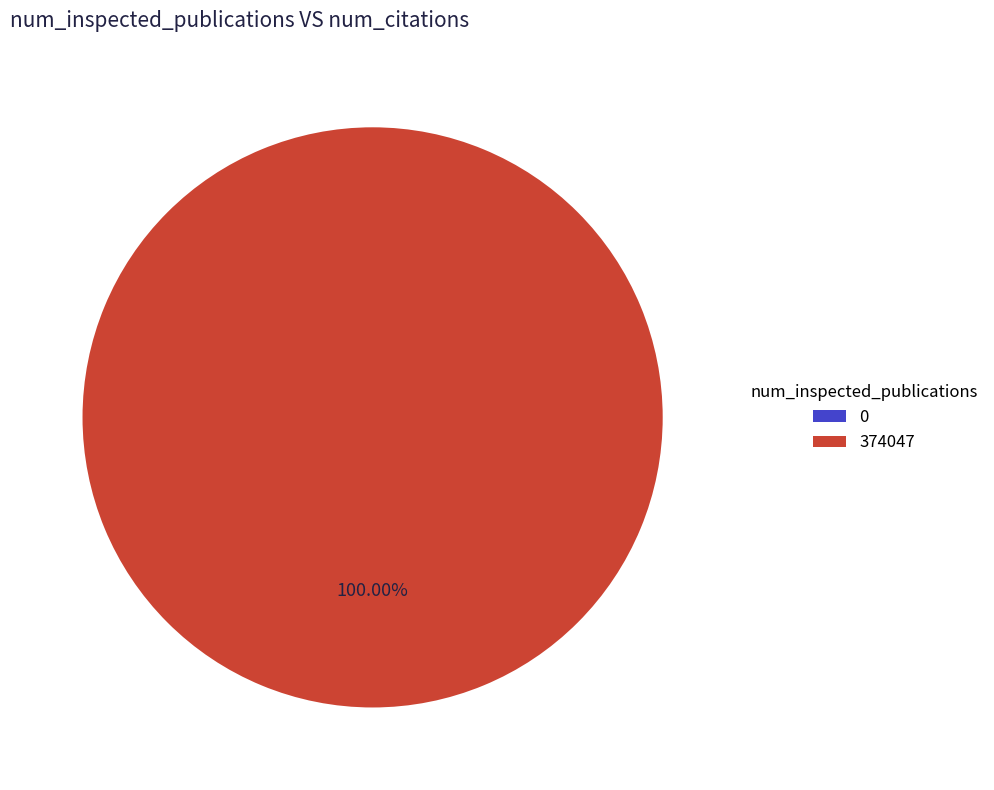

Does any single category account for the majority?

Yes